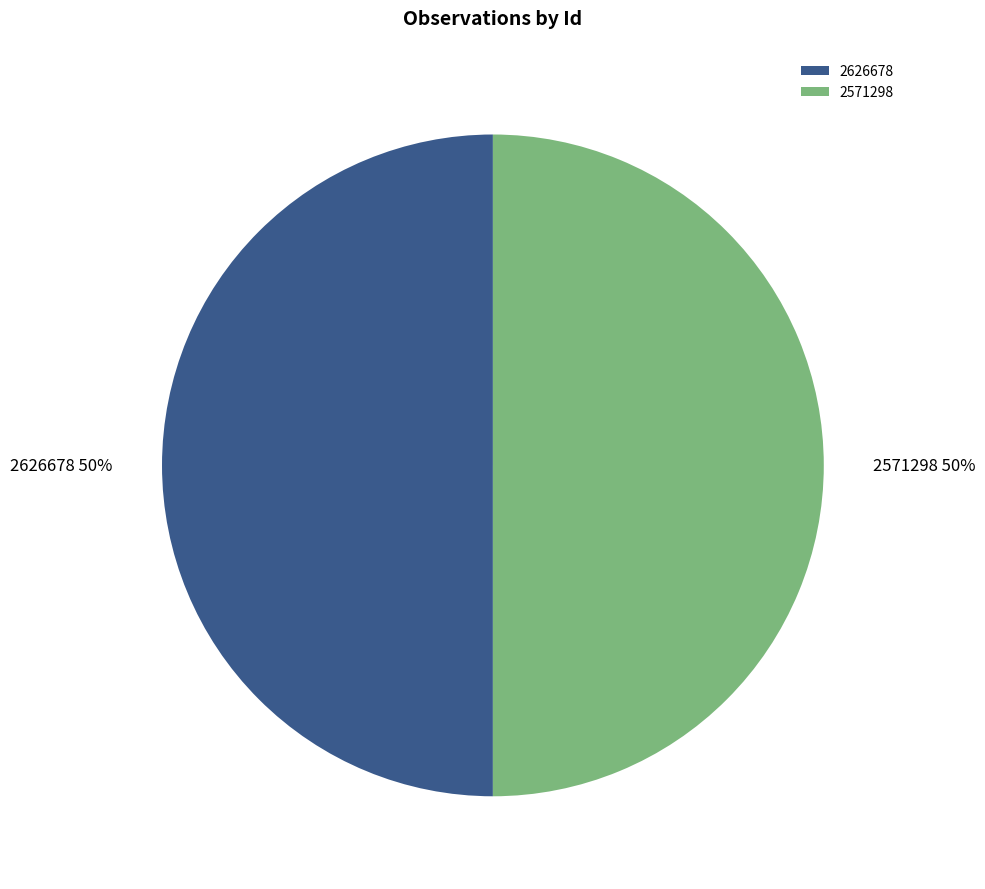

What percentage is the 2626678 slice, to the nearest percent?

50%